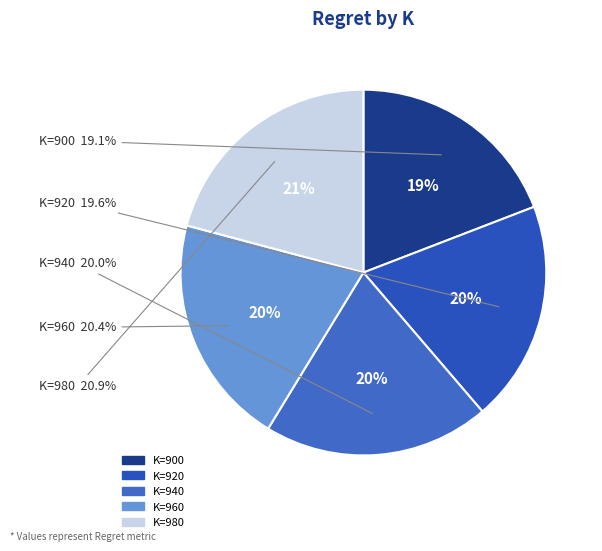

What percentage is NOT represented by 940?

80.0%